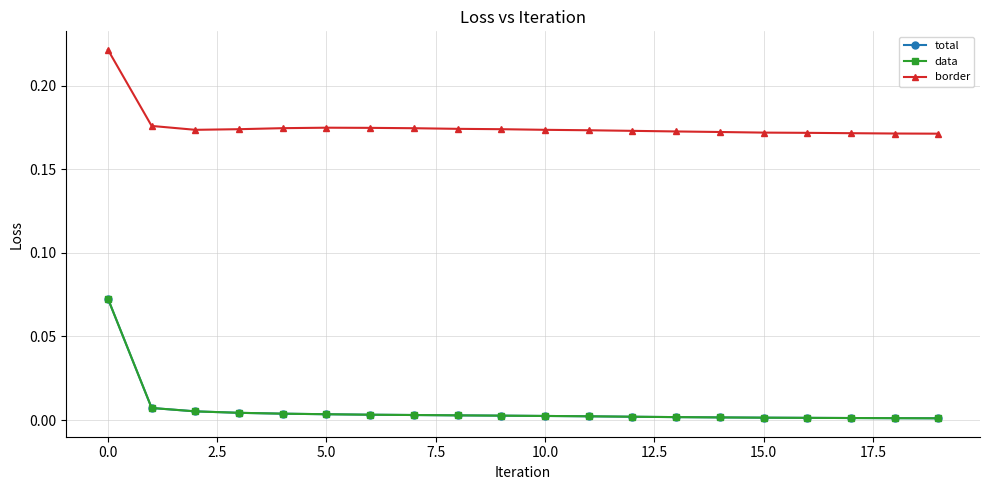

Reading left to right, what are all the values shown in this chart?

total: 0.1	0.0	0.0	0.0	0.0	0.0	0.0	0.0	0.0	0.0	0.0	0.0	0.0	0.0	0.0	0.0	0.0	0.0	0.0	0.0
data: 0.1	0.0	0.0	0.0	0.0	0.0	0.0	0.0	0.0	0.0	0.0	0.0	0.0	0.0	0.0	0.0	0.0	0.0	0.0	0.0
border: 0.2	0.2	0.2	0.2	0.2	0.2	0.2	0.2	0.2	0.2	0.2	0.2	0.2	0.2	0.2	0.2	0.2	0.2	0.2	0.2